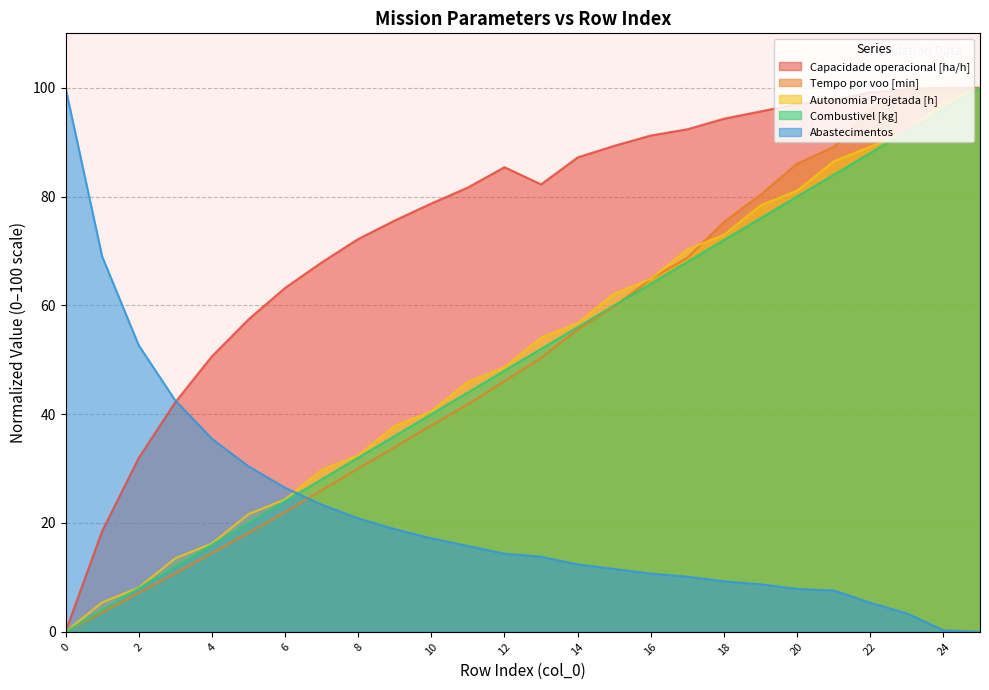

Reading left to right, extract all data points from this chart.

Capacidade operacional [ha/h]: 0.0	18.5	31.9	42.2	50.6	57.4	63.2	67.9	72.2	75.6	78.7	81.7	85.4	82.2	87.2	89.3	91.2	92.4	94.3	95.6	97.0	97.7	99.1	99.7	100.0	100.0
Tempo por voo [min]: 0.0	3.5	7.1	10.8	14.5	18.2	22.0	26.0	30.0	33.9	37.9	41.8	46.1	50.4	55.5	59.8	64.9	68.8	75.3	80.4	86.1	89.1	96.0	100.0	99.7	99.7
Autonomia Projetada [h]: 0.0	5.4	8.1	13.5	16.2	21.6	24.3	29.7	32.4	37.8	40.5	45.9	48.6	54.1	56.8	62.2	64.9	70.3	73.0	78.4	81.1	86.5	89.2	91.9	97.3	100.0
Combustivel [kg]: 0.0	4.0	8.0	12.0	16.0	20.0	24.0	28.0	32.0	36.0	40.0	44.0	48.0	52.0	56.0	60.0	64.0	68.0	72.0	76.0	80.0	84.0	88.0	92.0	96.0	100.0
Abastecimentos: 100.0	69.0	52.7	42.5	35.5	30.4	26.5	23.4	20.8	18.9	17.2	15.8	14.4	13.8	12.4	11.5	10.7	10.1	9.3	8.7	7.9	7.6	5.4	3.4	0.3	0.0